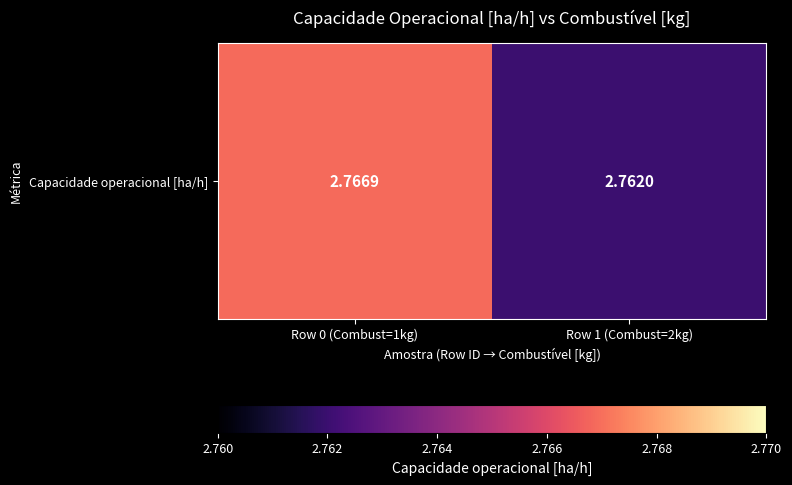

At which label is the value closest to 2?

Row 1 (Combust=2kg)